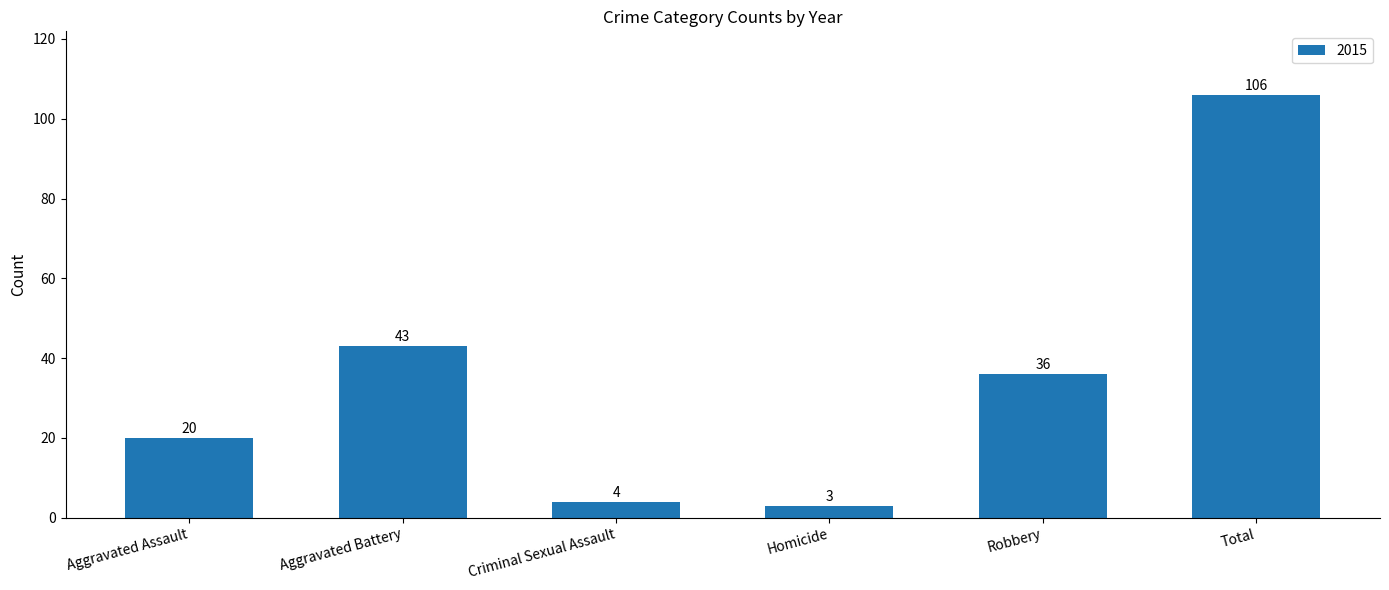

Does the chart contain any negative values?

No